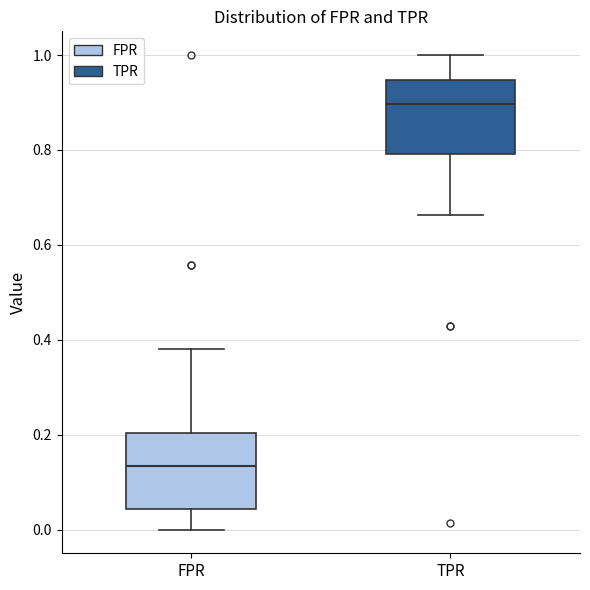

Where is the lower edge of the box for FPR on the y-axis? The values are not printed on the chart, so give them approximately, as read against the axis.

0.04